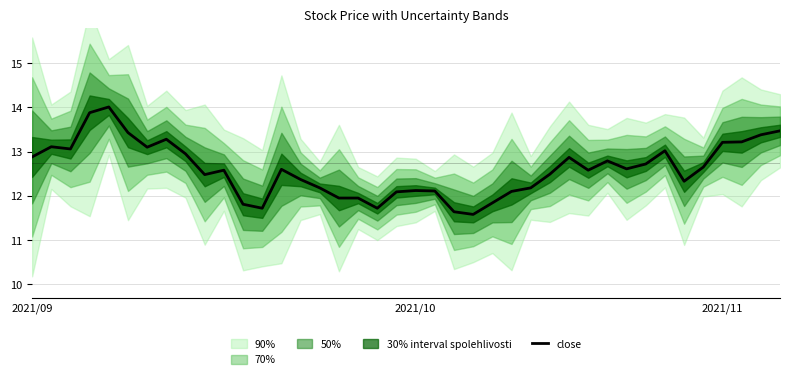

How many points are lower than both their immediate neighbors (excluding endpoints)?

9